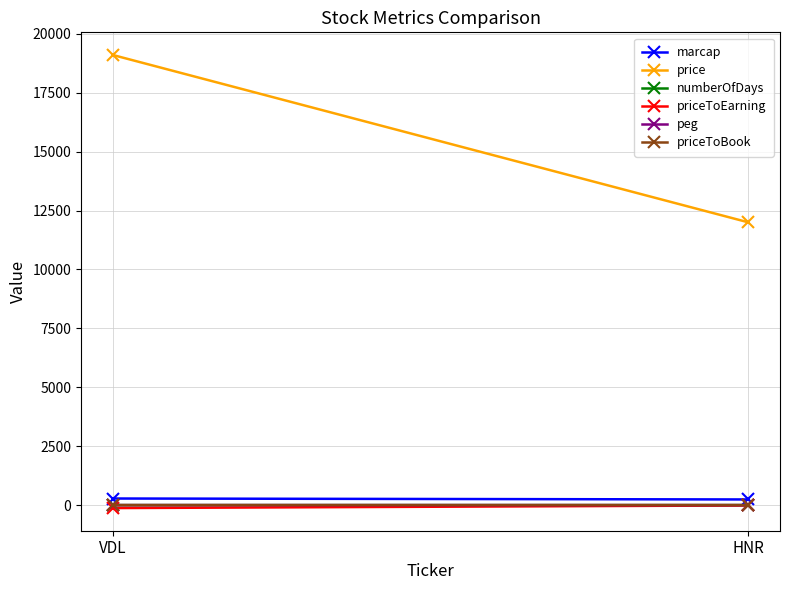

What is the smallest value displayed?

-125.5